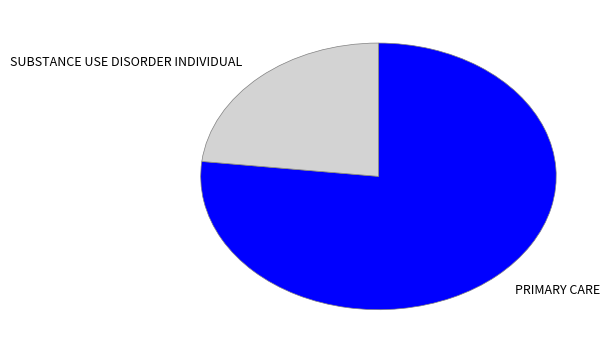

Which slice represents more than half of the pie?

PRIMARY CARE